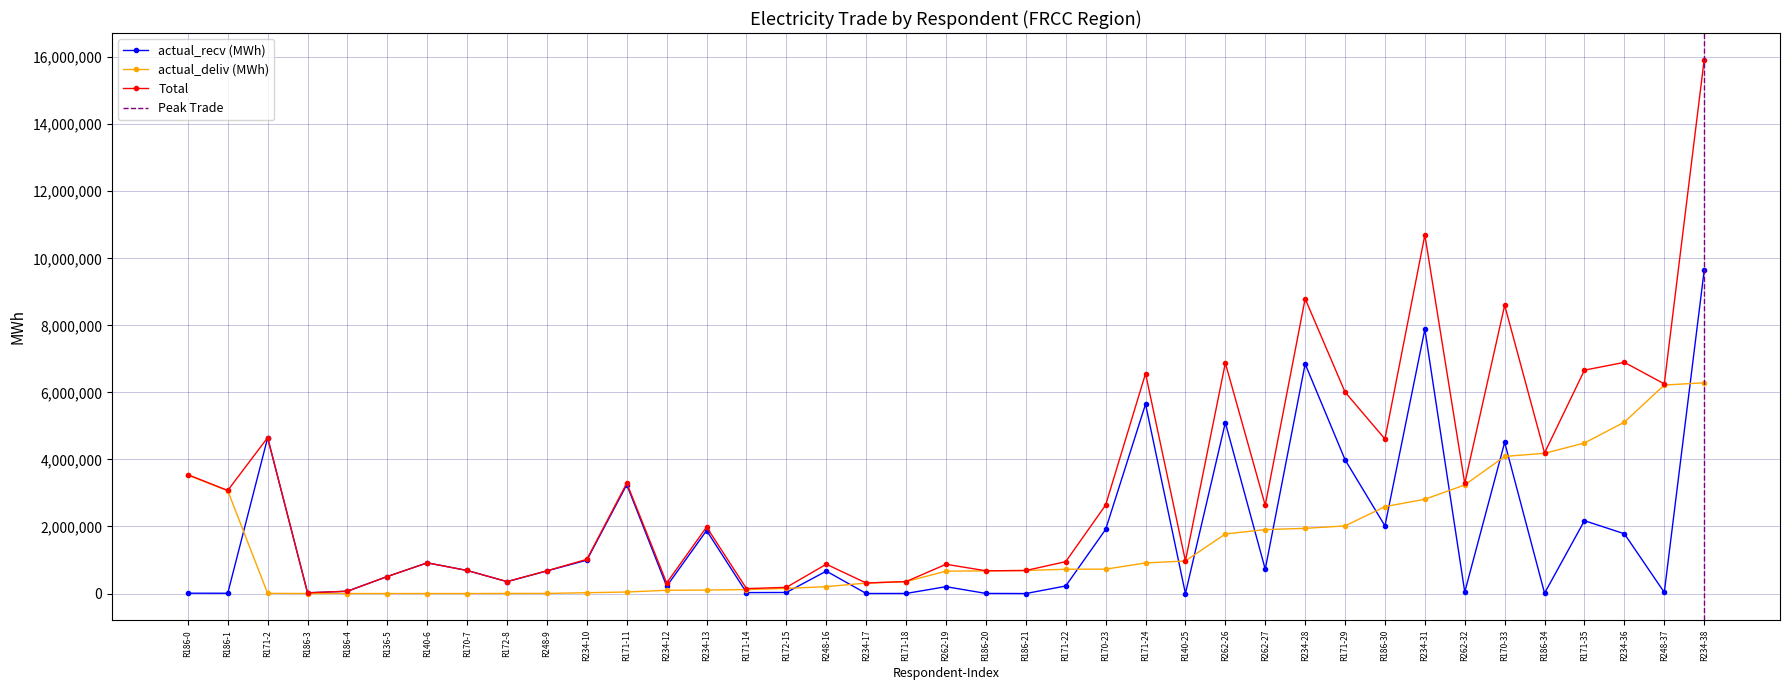

What is the total value across all series at 234?

1020252